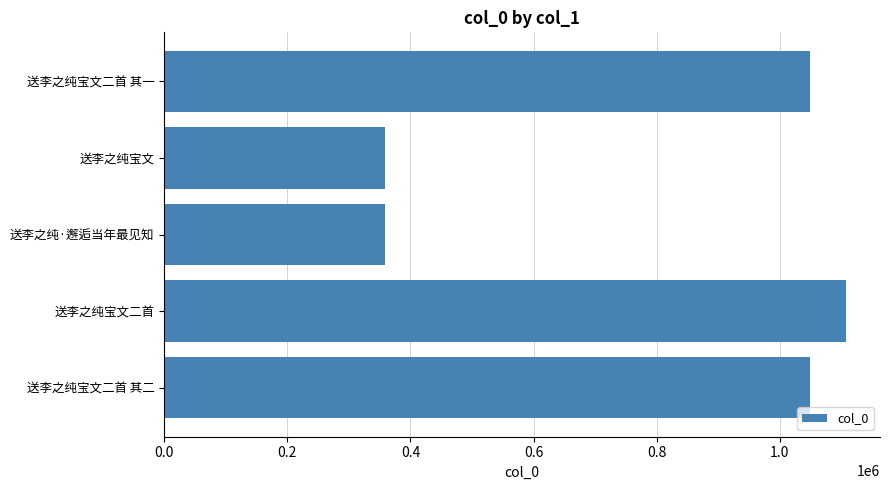

Where is the data nearest to the value 733046?

送李之纯宝文二首 其一